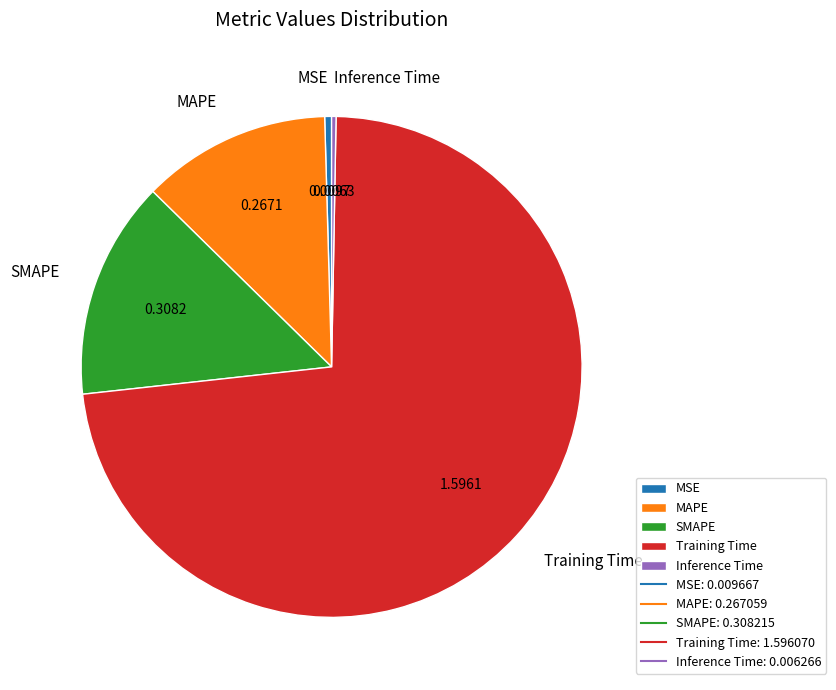

Which slice is the largest?

Training Time